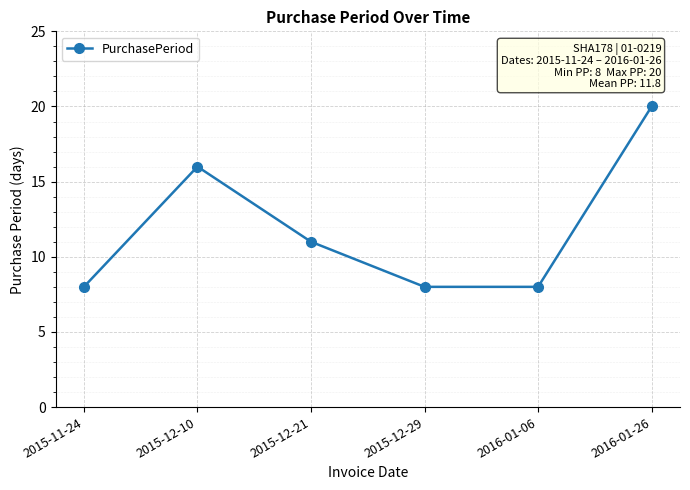

Read the value at 2015-12-10, to the nearest 5.

15